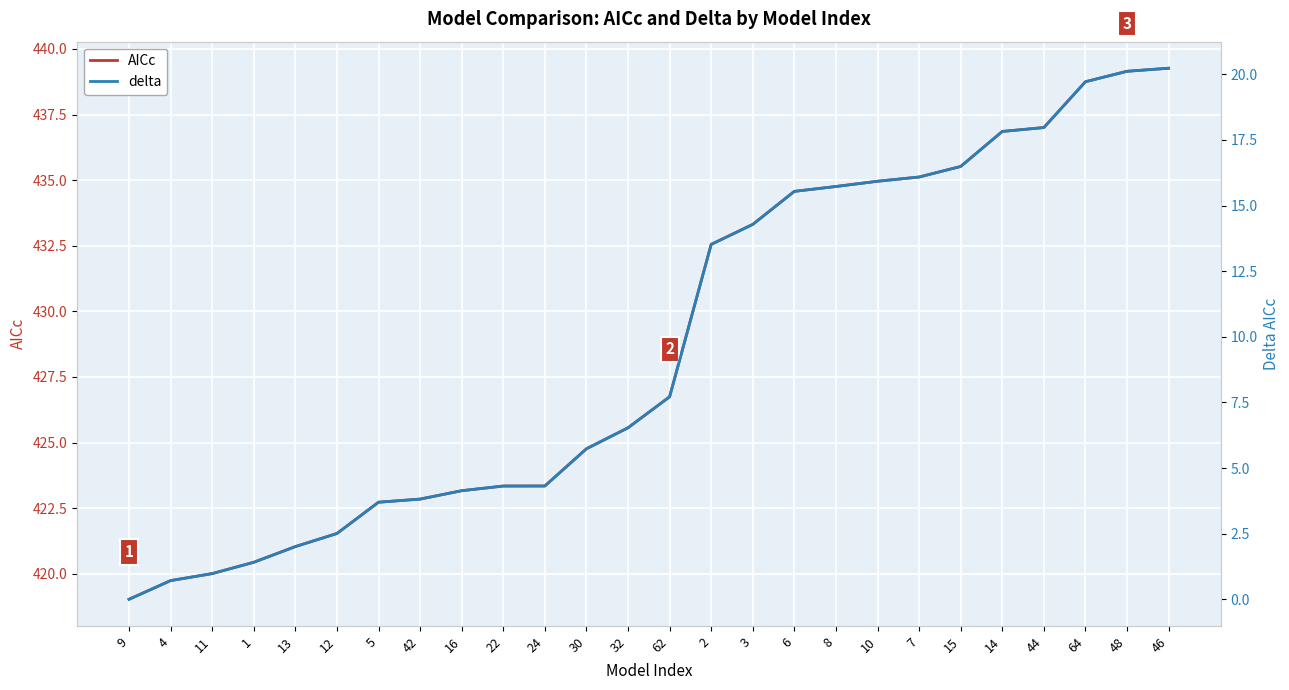

The value of AICc at 5 is 422.7. True or false?

True